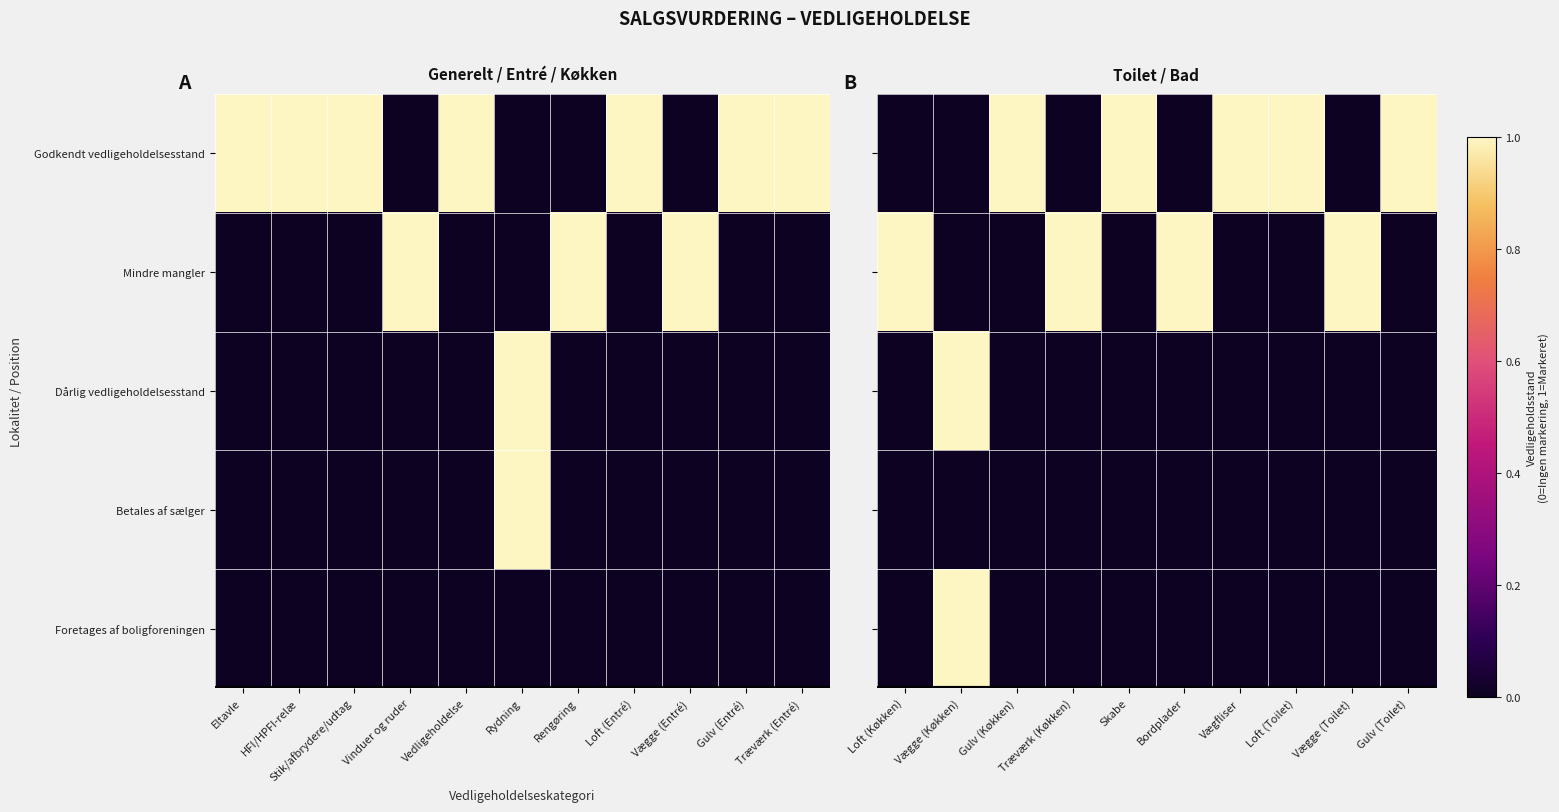

How many positive values does the Godkendt vedligeholdelsesstand series have?

5